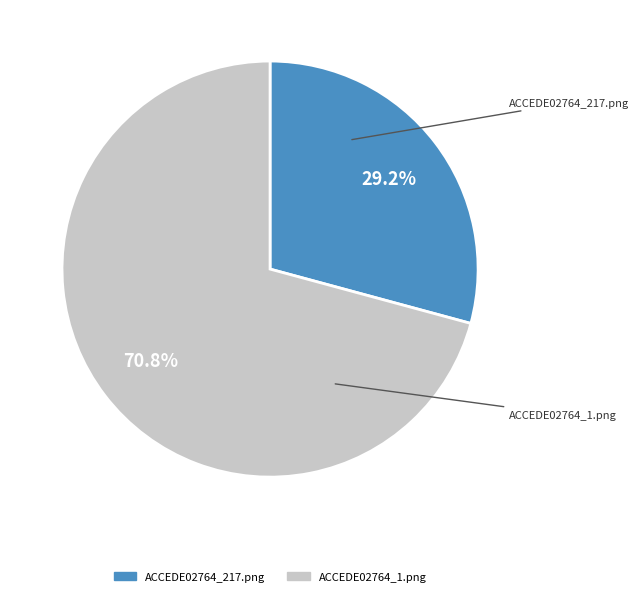

True or false: ACCEDE02764_1.png accounts for 79% of the total.

False